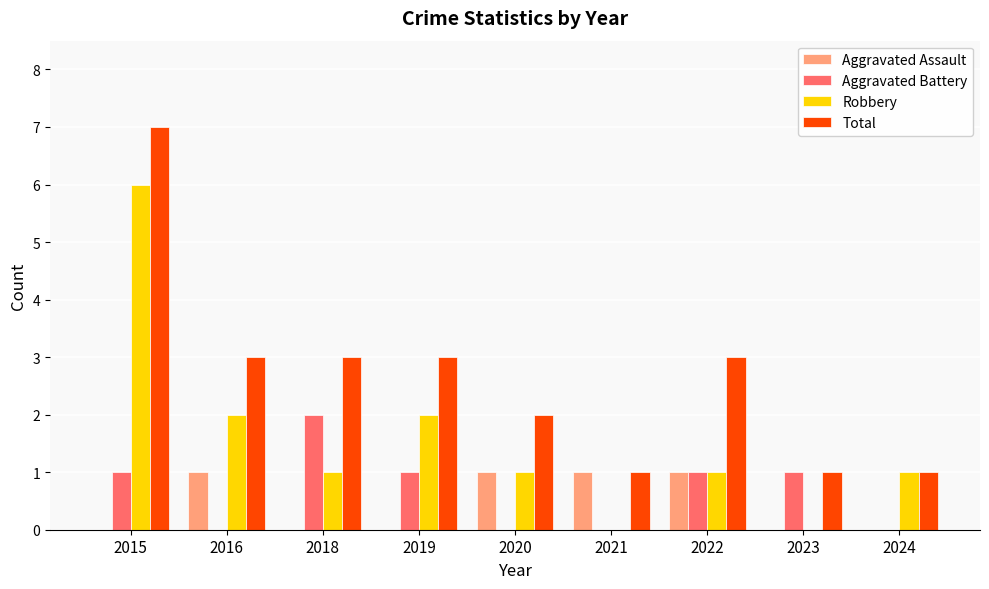

What is the maximum value for Robbery?

6